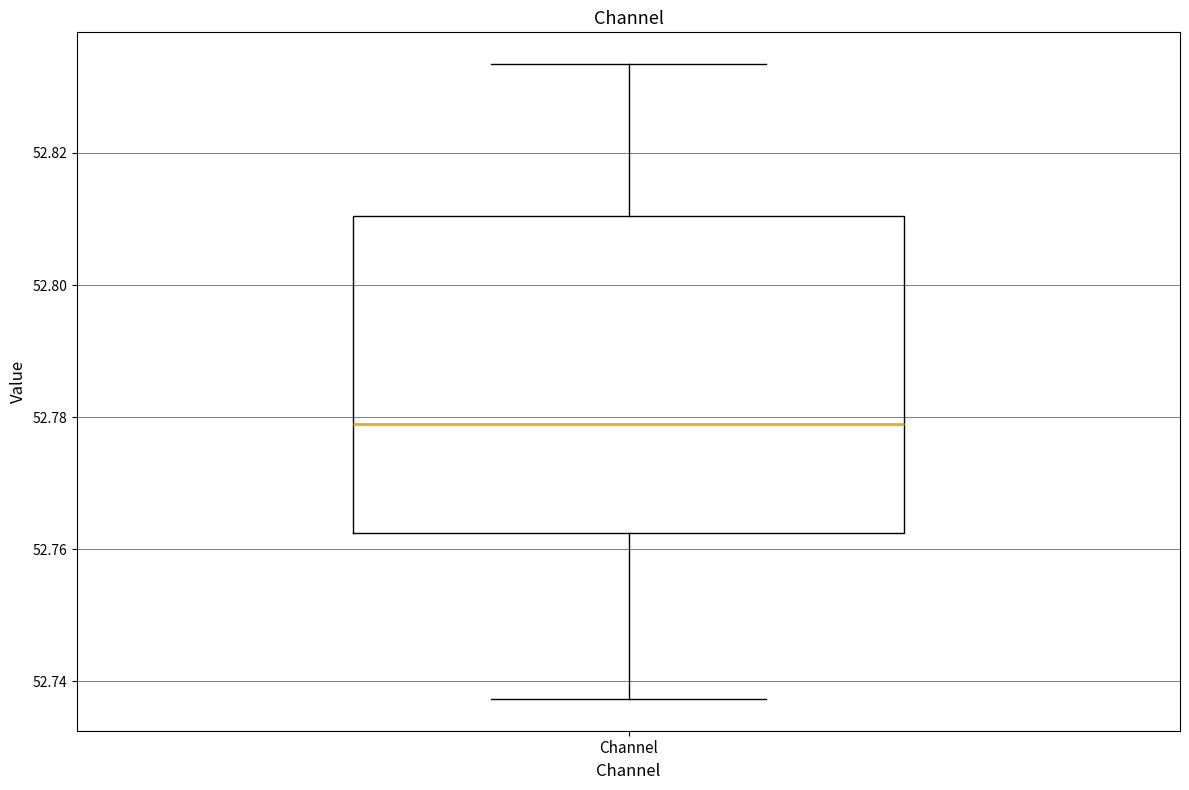

Where does the upper whisker of the box for Channel end on the y-axis? The values are not printed on the chart, so give them approximately, as read against the axis.

52.834